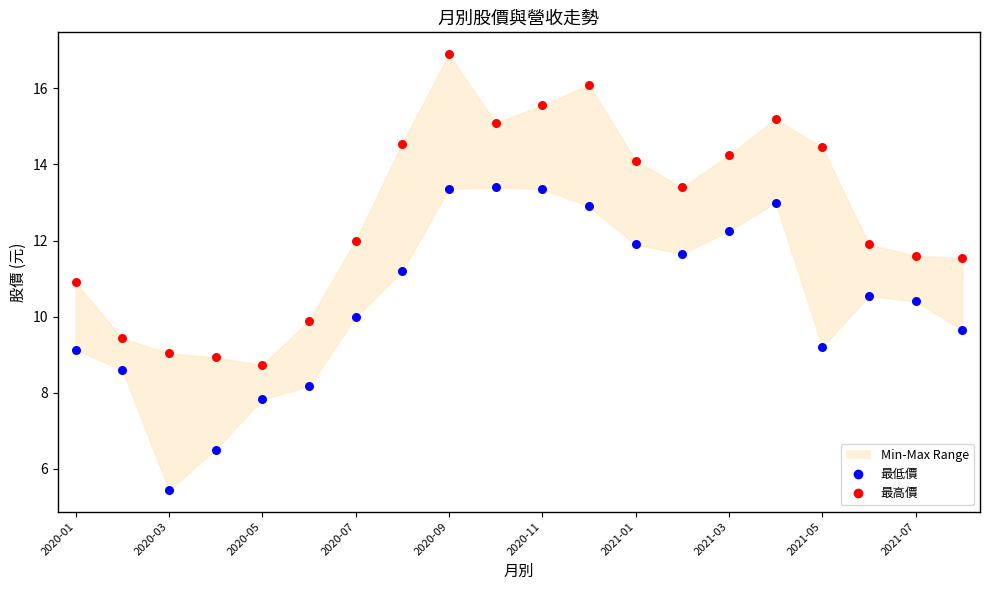

Which series reaches the maximum Y coordinate?

最高價